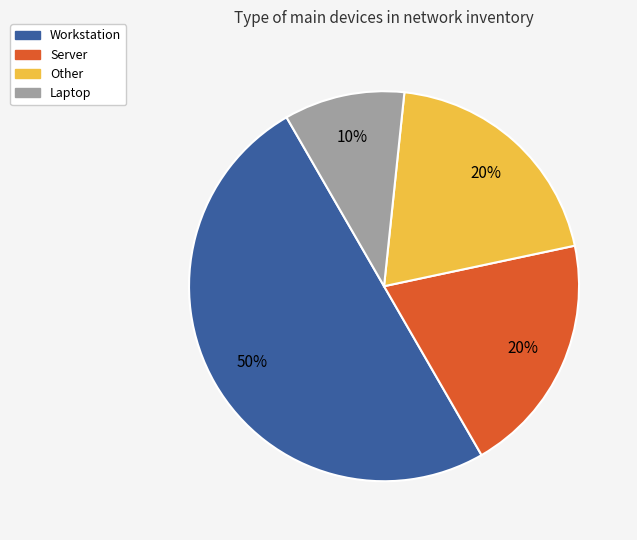

Approximately how many times larger is the value at Workstation compared to Other?

2.5